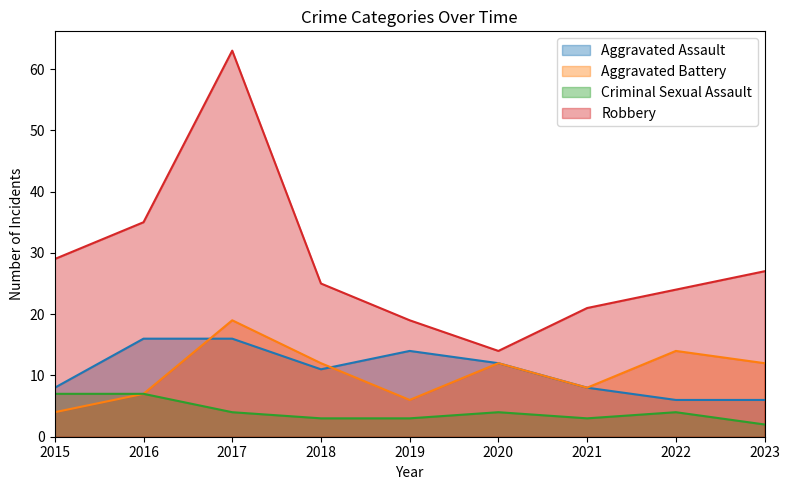

Reading left to right, transcribe all the data shown in this chart.

Aggravated Assault: 2015=8	2016=16	2017=16	2018=11	2019=14	2020=12	2021=8	2022=6	2023=6
Aggravated Battery: 2015=4	2016=7	2017=19	2018=12	2019=6	2020=12	2021=8	2022=14	2023=12
Criminal Sexual Assault: 2015=7	2016=7	2017=4	2018=3	2019=3	2020=4	2021=3	2022=4	2023=2
Robbery: 2015=29	2016=35	2017=63	2018=25	2019=19	2020=14	2021=21	2022=24	2023=27